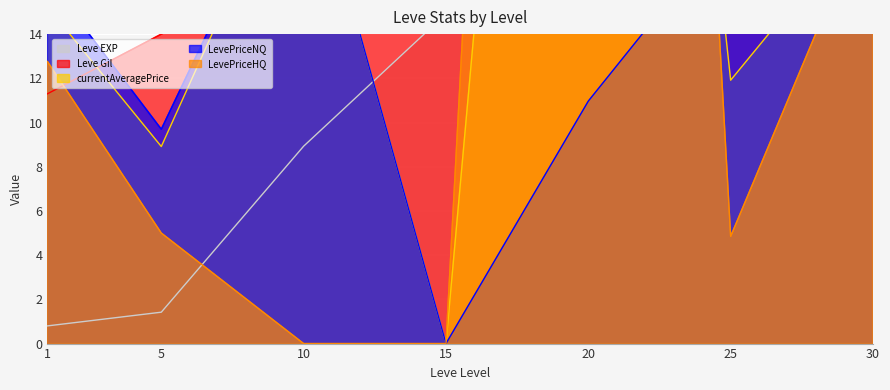

How many data points in Leve Gil are less than 17?

3